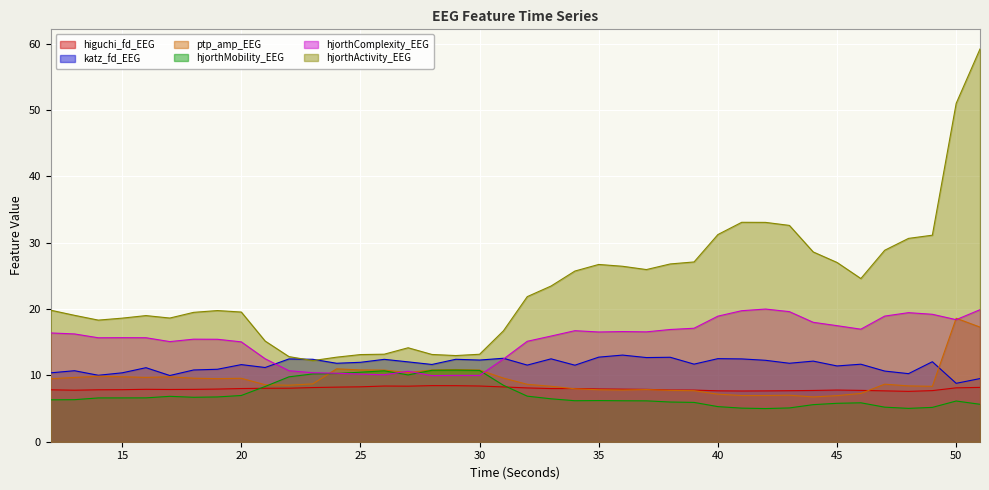

How many values in the ptp_amp_EEG series are below 8?

13